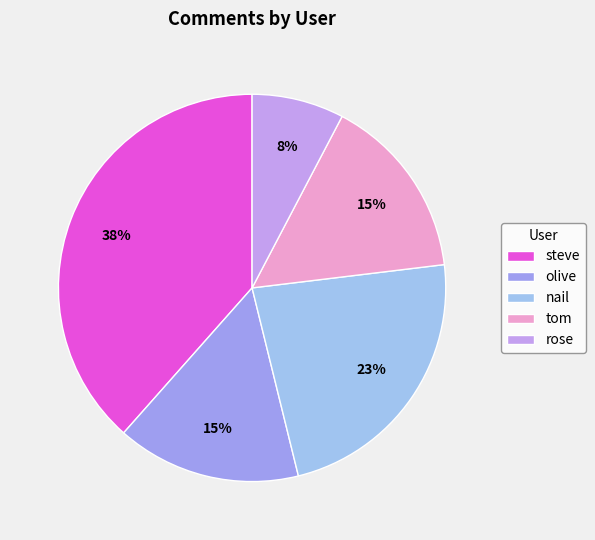

Which category has the biggest portion of the pie?

steve